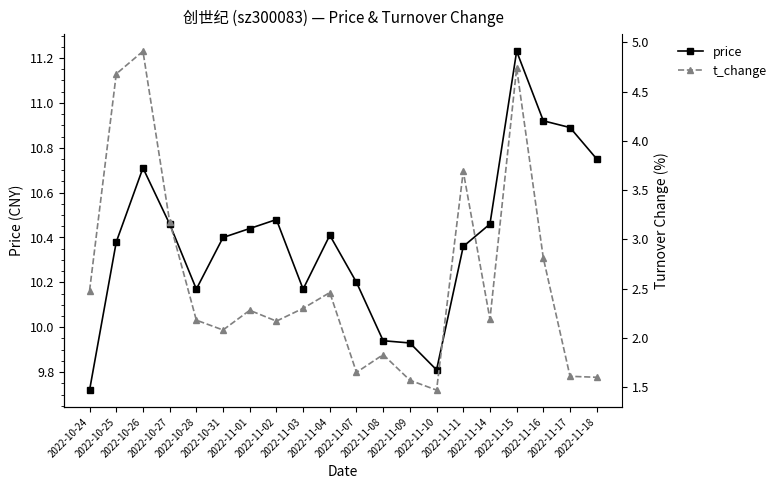

What is the difference between the price values at 2022-11-01 and 2022-11-08?

0.5